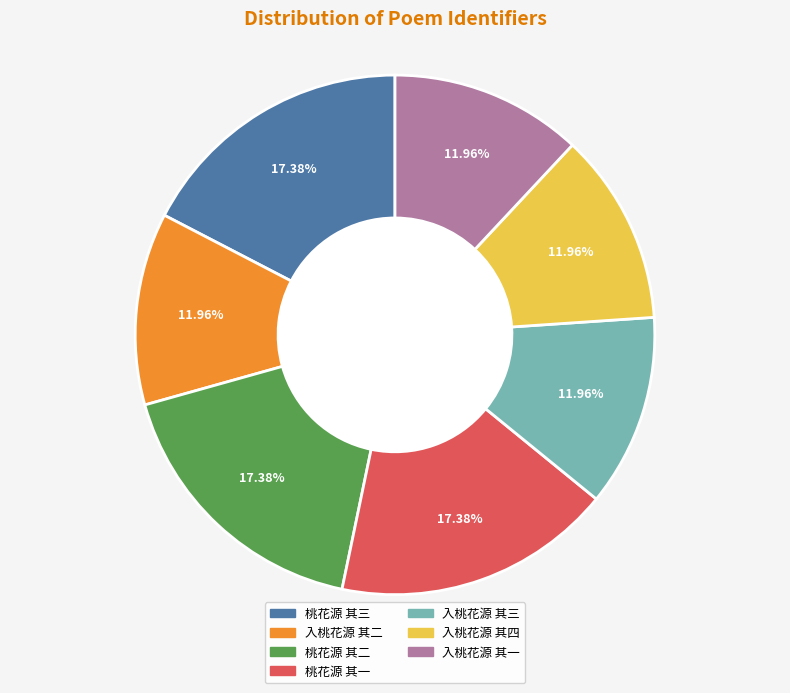

How many segments does this pie chart have?

7